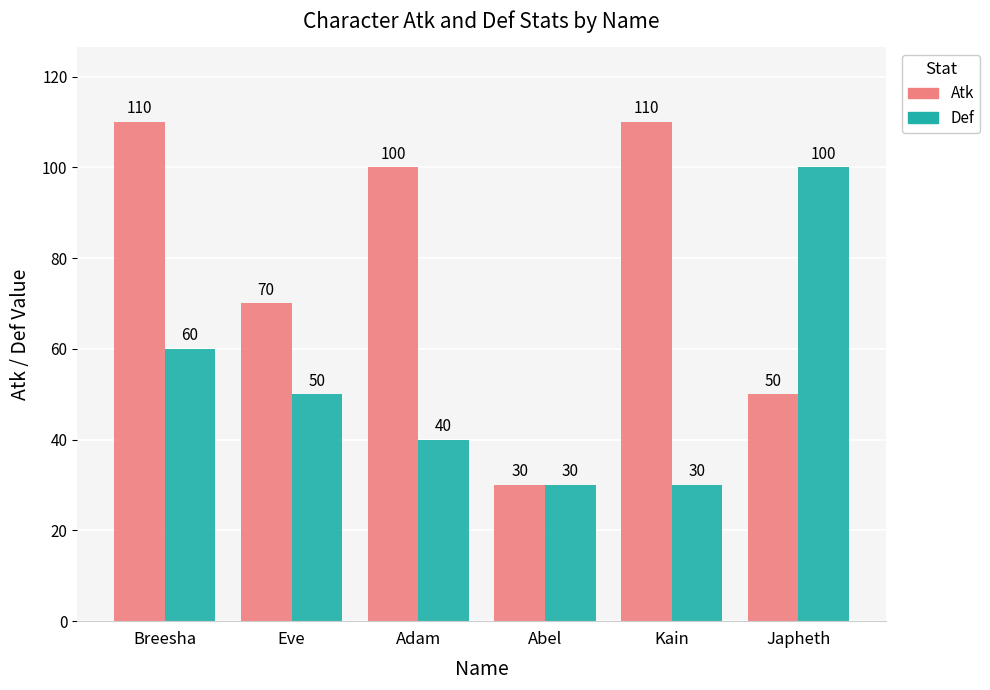

The Def series shows 6 at Abel. True or false?

False